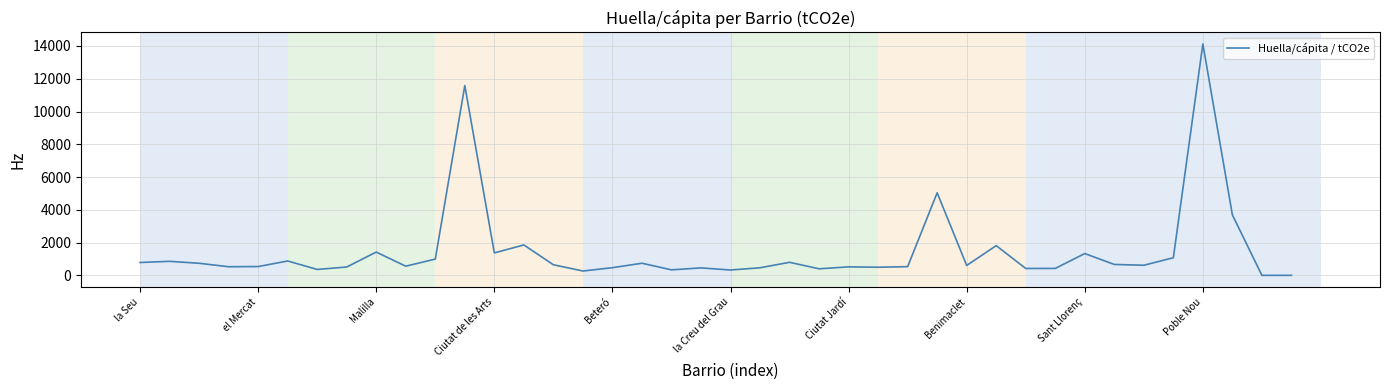

What is the difference between the maximum and minimum values?

14120.9